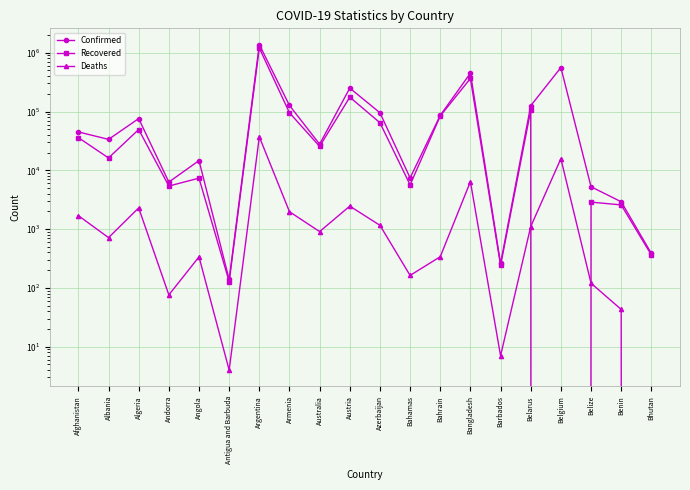

The Recovered series shows 92 at Barbados. True or false?

False